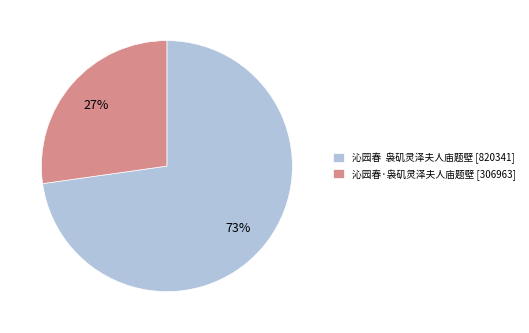

To the nearest percent, what is the difference between the 沁园春·袅矶灵泽夫人庙题壁 [306963] and 沁园春 袅矶灵泽夫人庙题壁 [820341] slice percentages?

46%